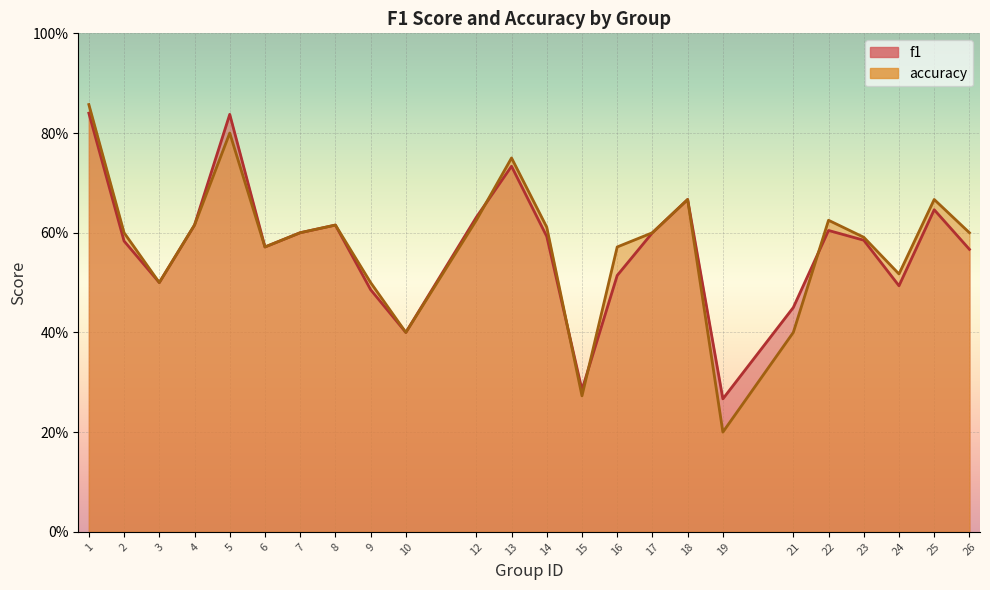

True or false: accuracy has a value of 0.7 at 18.

True